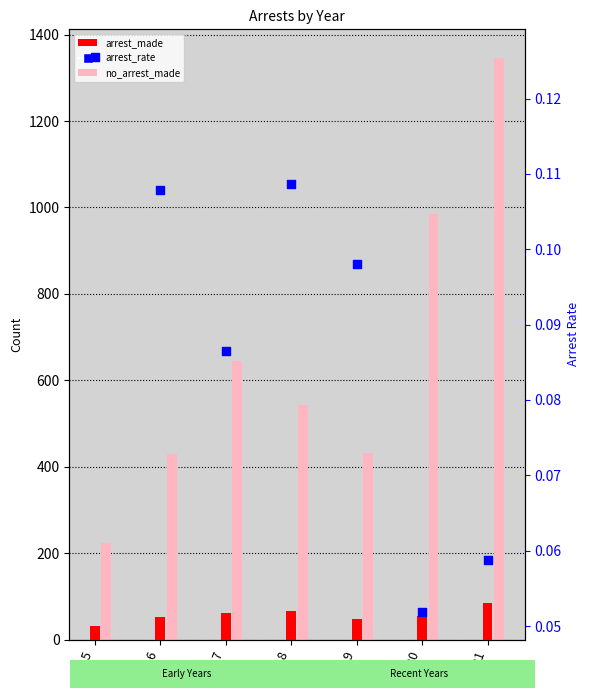

What are all the series names shown in the legend?

arrest_made, no_arrest_made, arrest_rate